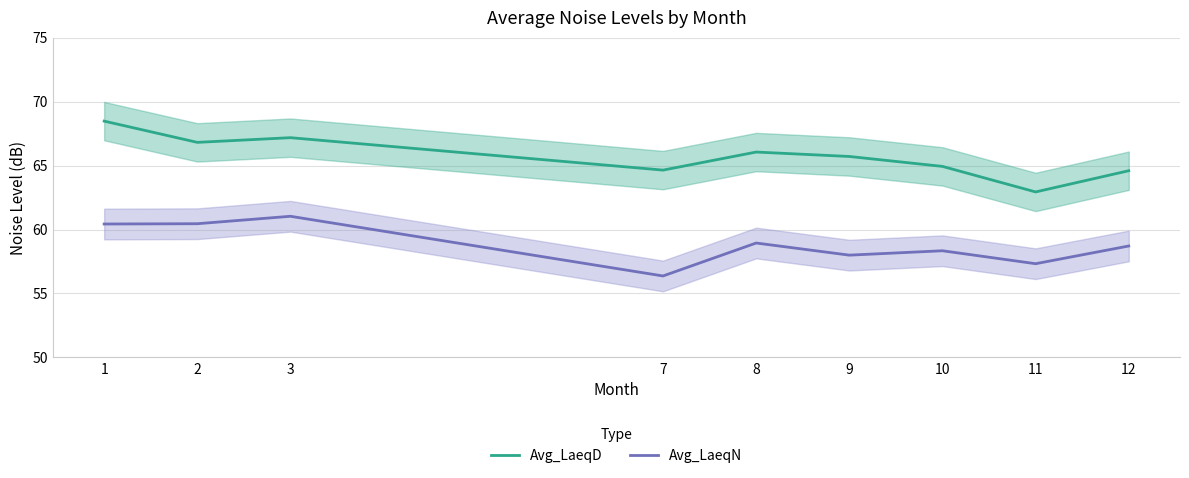

How many interior local valleys does the Avg_LaeqD series have?

3